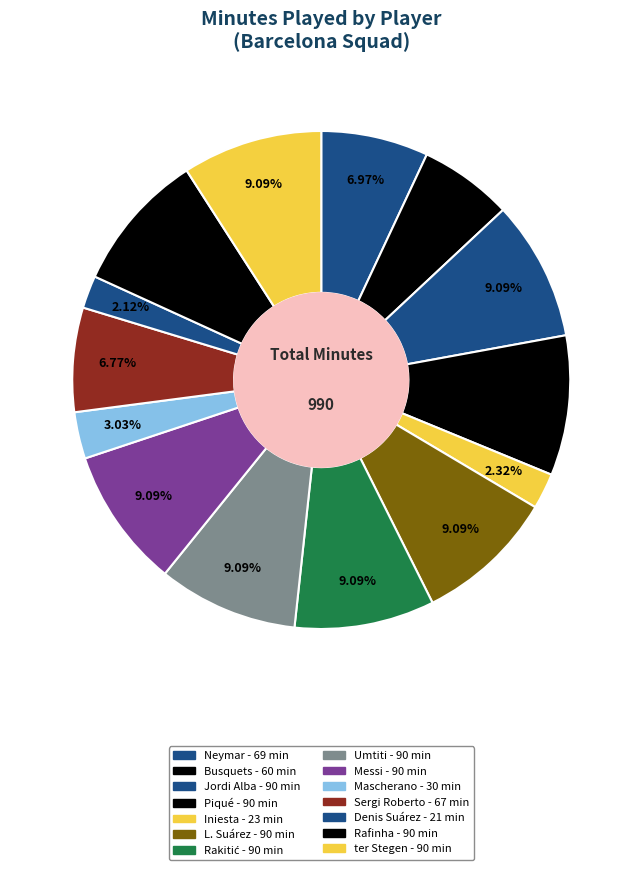

What is the largest slice in the pie chart?

Jordi Alba Ramos